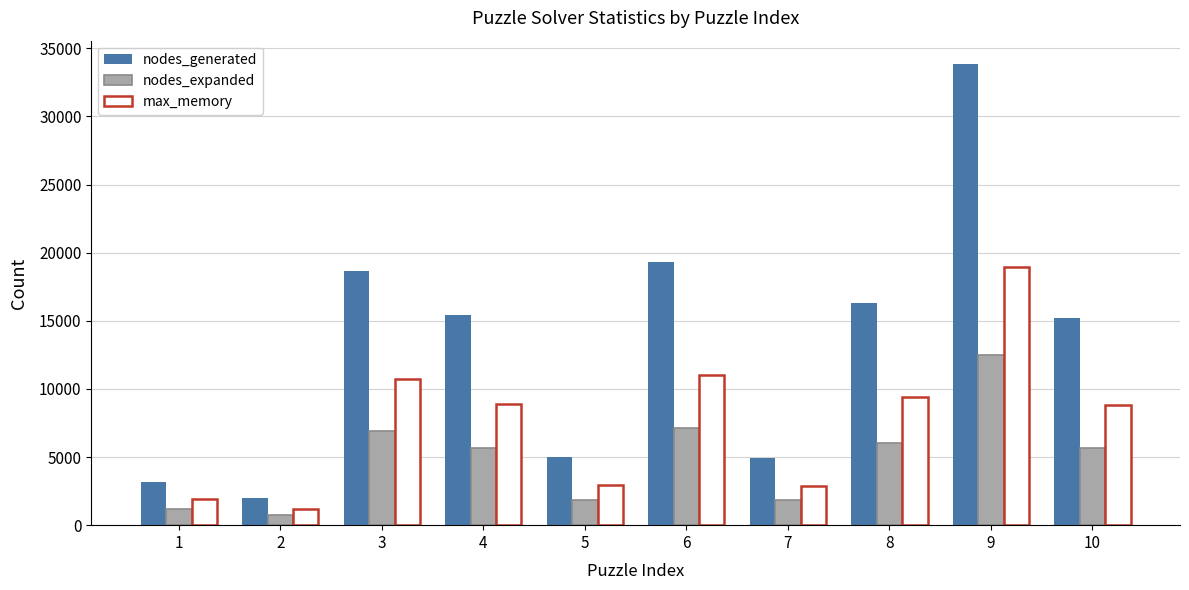

True or false: nodes_generated has a value of 8110 at 9.

False